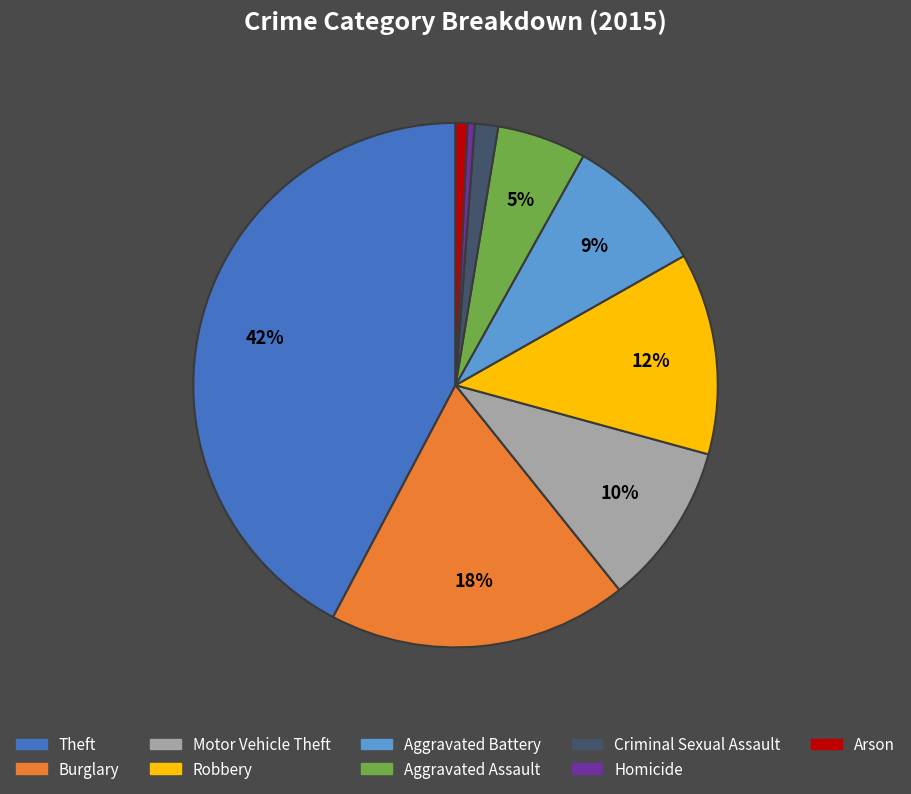

Is the sum of Criminal Sexual Assault and Theft greater than half?

No